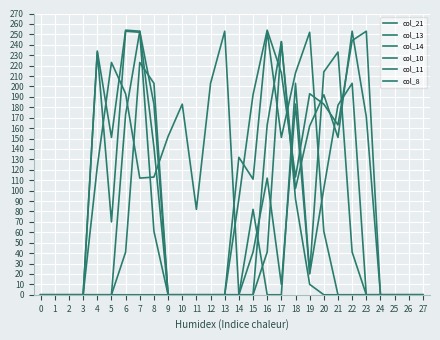

Is it true that col_21 equals 0 at 20?

True